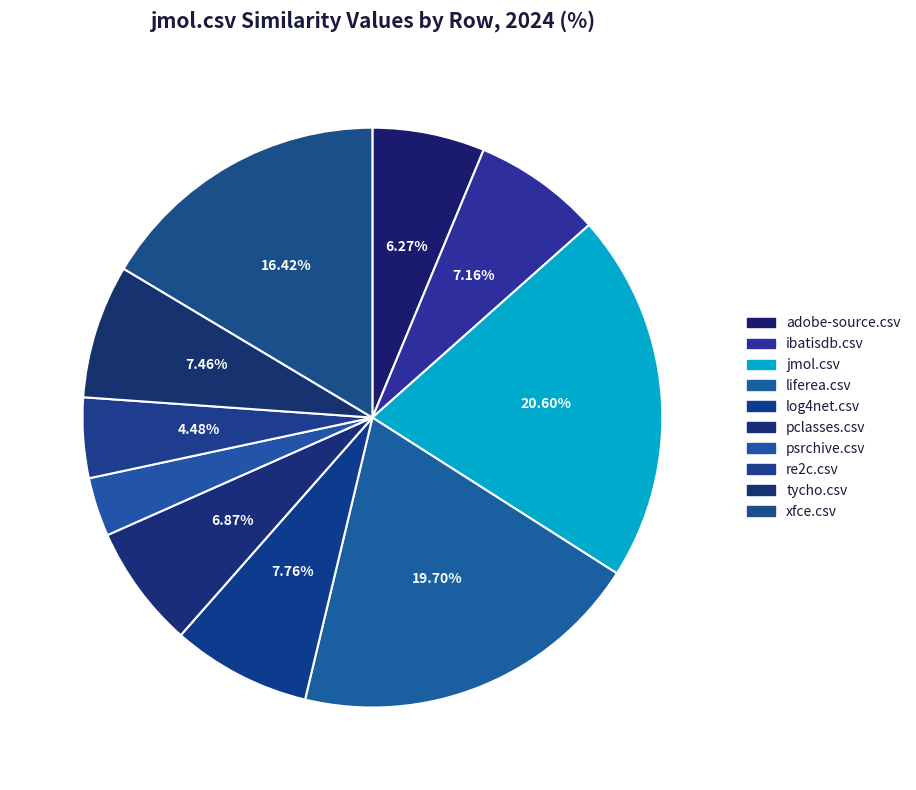

How many segments does this pie chart have?

10